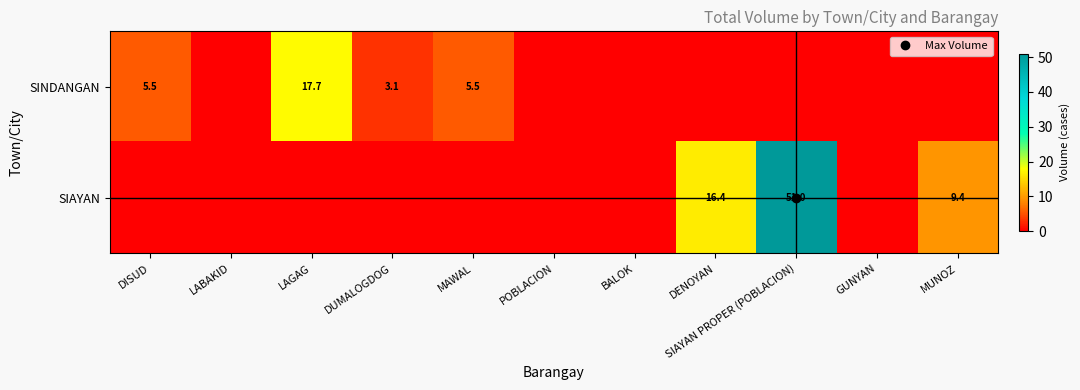

Between LAGAG and SIAYAN PROPER (POBLACION), which series saw the biggest shift?

SIAYAN